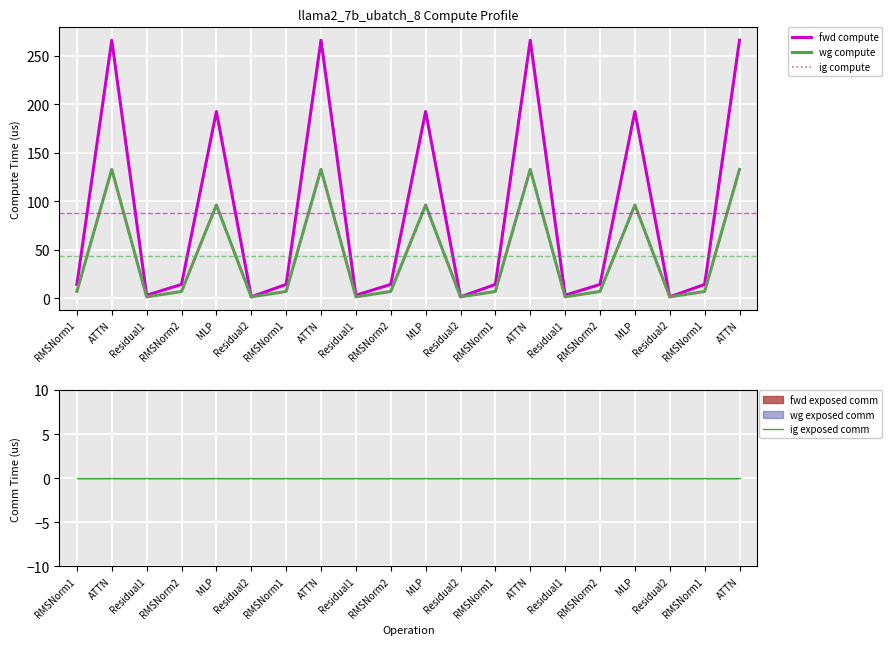

Where is the first local minimum for ig compute?

Residual1